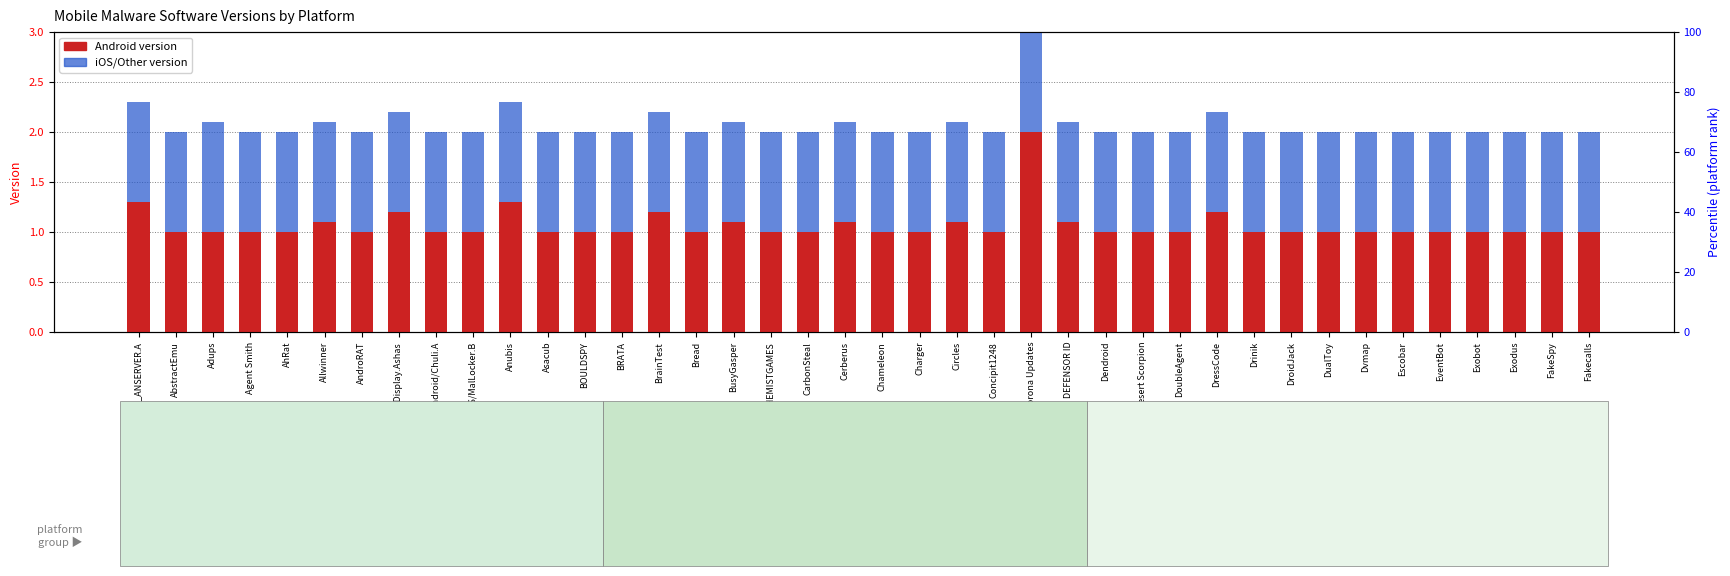

The Android version series shows 0.5 at Adups. True or false?

False